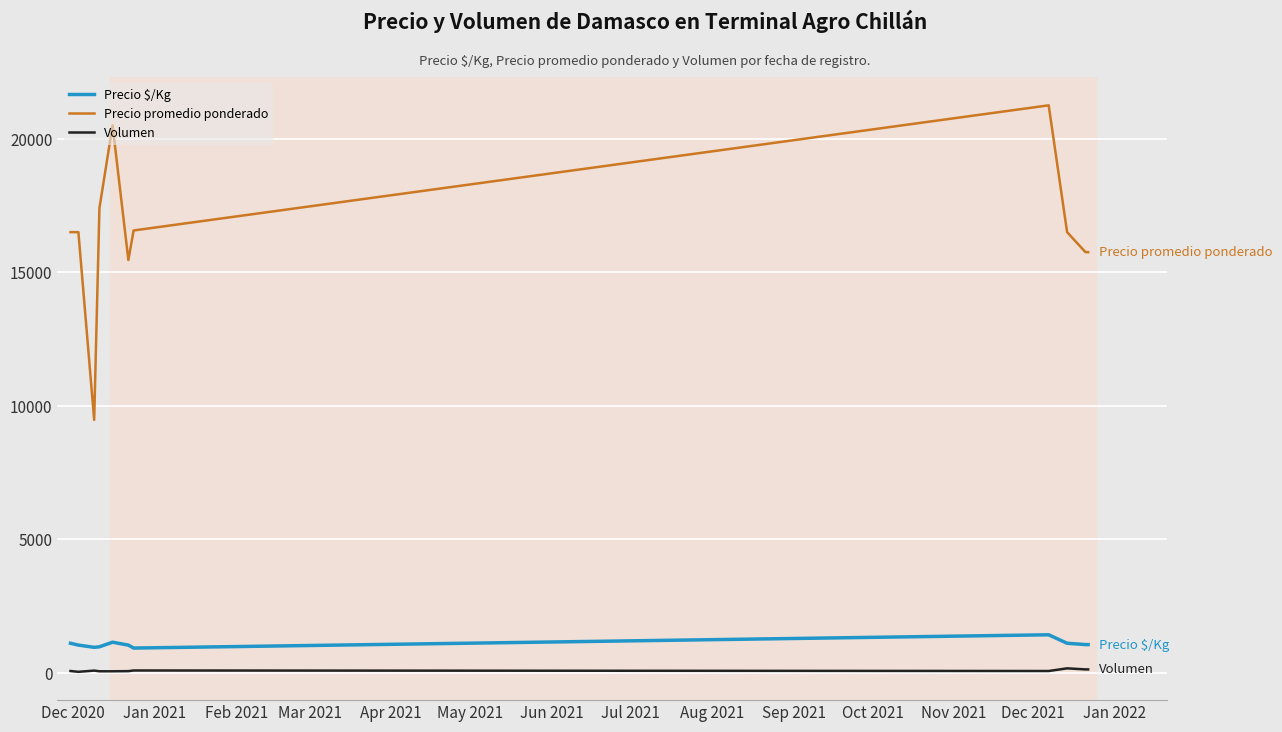

Which series has the largest total across all categories?

Precio promedio ponderado